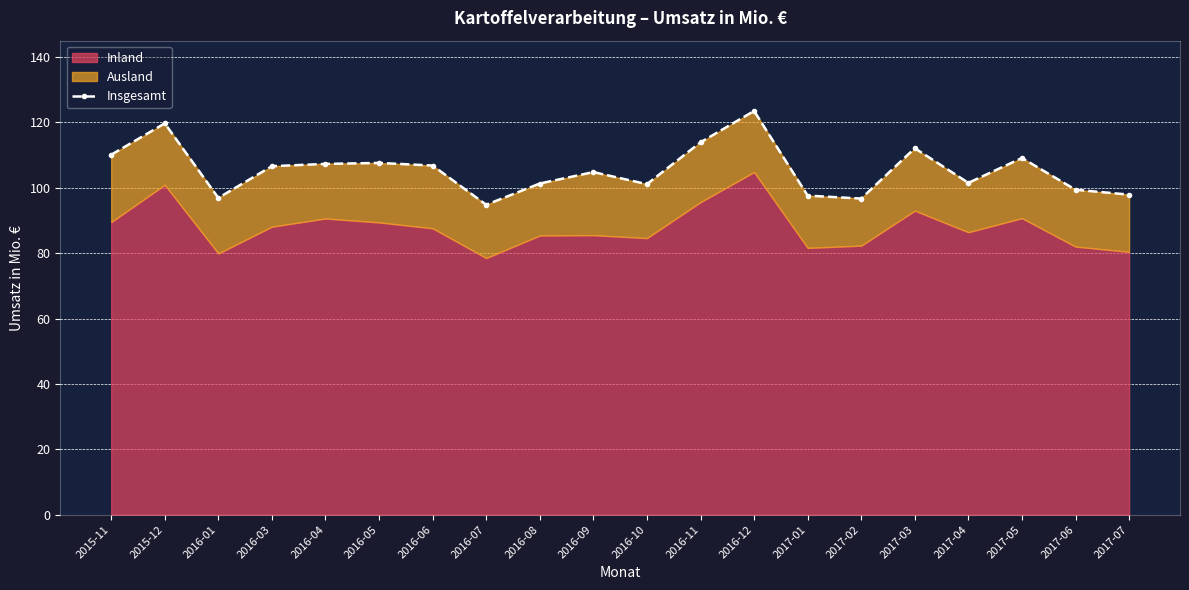

How many data points does each series have?

20